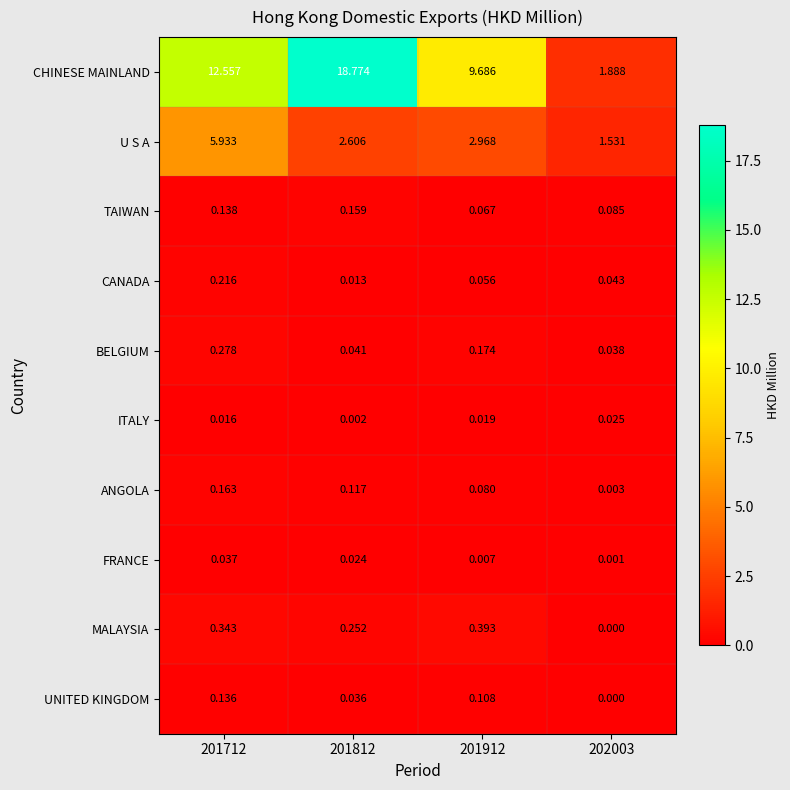

List the series in order of their peak value, lowest first.

ITALY, FRANCE, UNITED KINGDOM, TAIWAN, ANGOLA, CANADA, BELGIUM, MALAYSIA, U S A, CHINESE MAINLAND